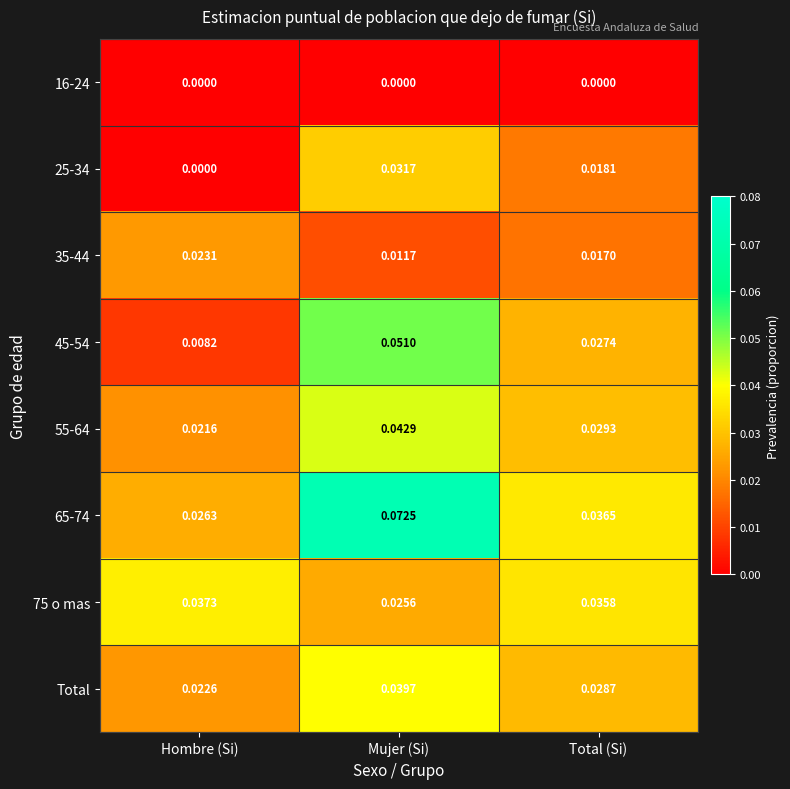

Count the number of data series in this chart.

8